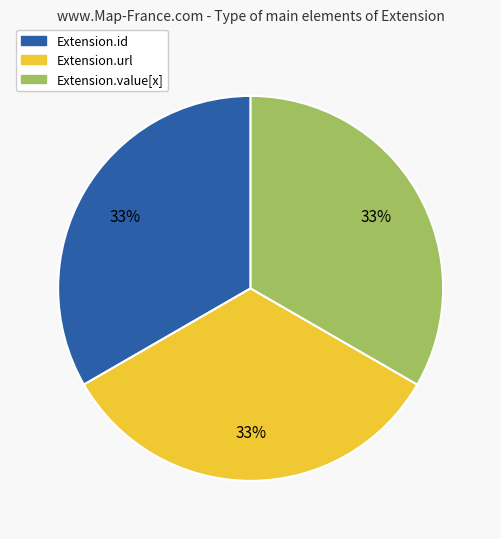

Is it true that Extension.value[x] is 33% of the pie?

True